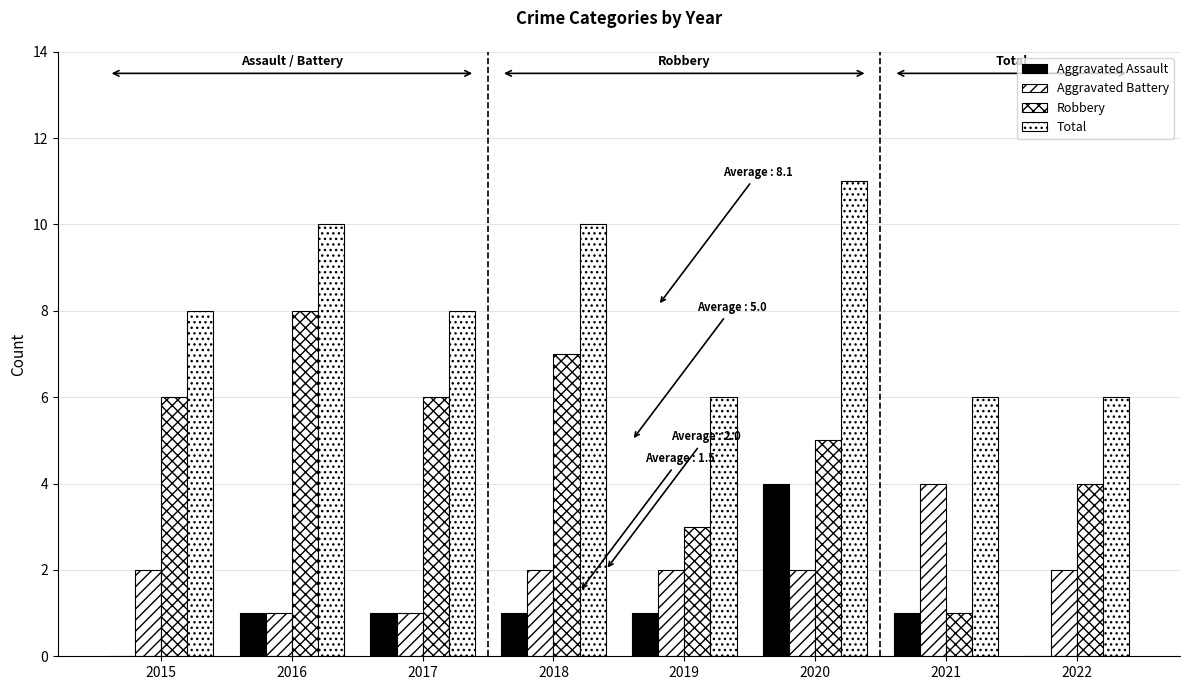

What is the value of the Robbery bar at the 3rd from the left?

6